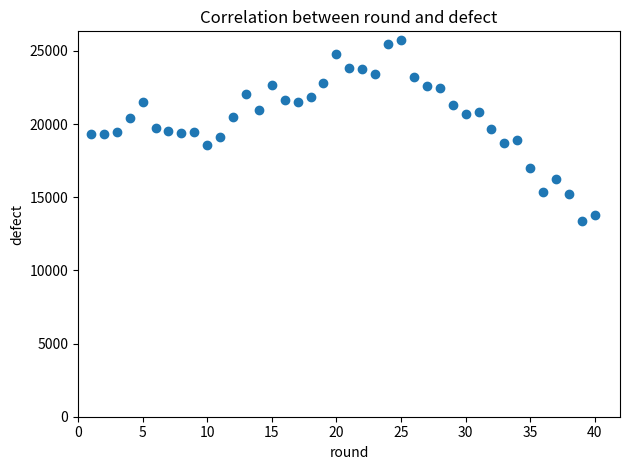

What is the range of X values (max minus min)?

39